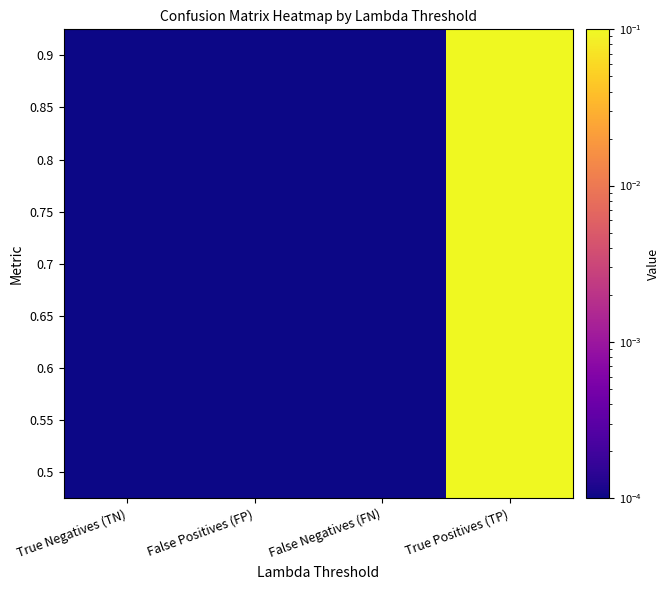

How many data points does each series have?

4